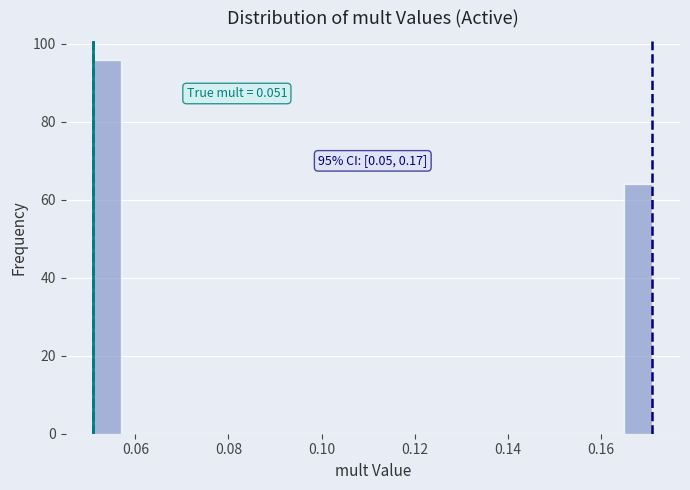

Around what value on the x-axis is the tallest bar? Give the approximate position of its centre, as read against the axis.

0.054